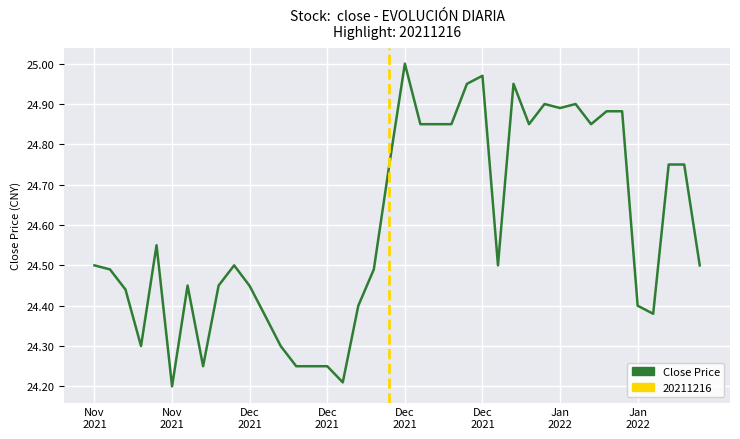

The value at 27 is 44.2. True or false?

False